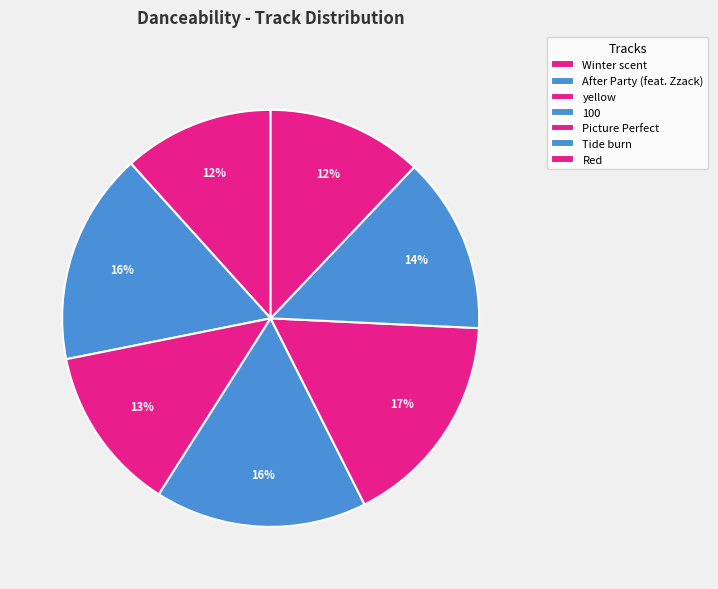

Does After Party (feat. Zzack) account for over 50% of the chart?

No